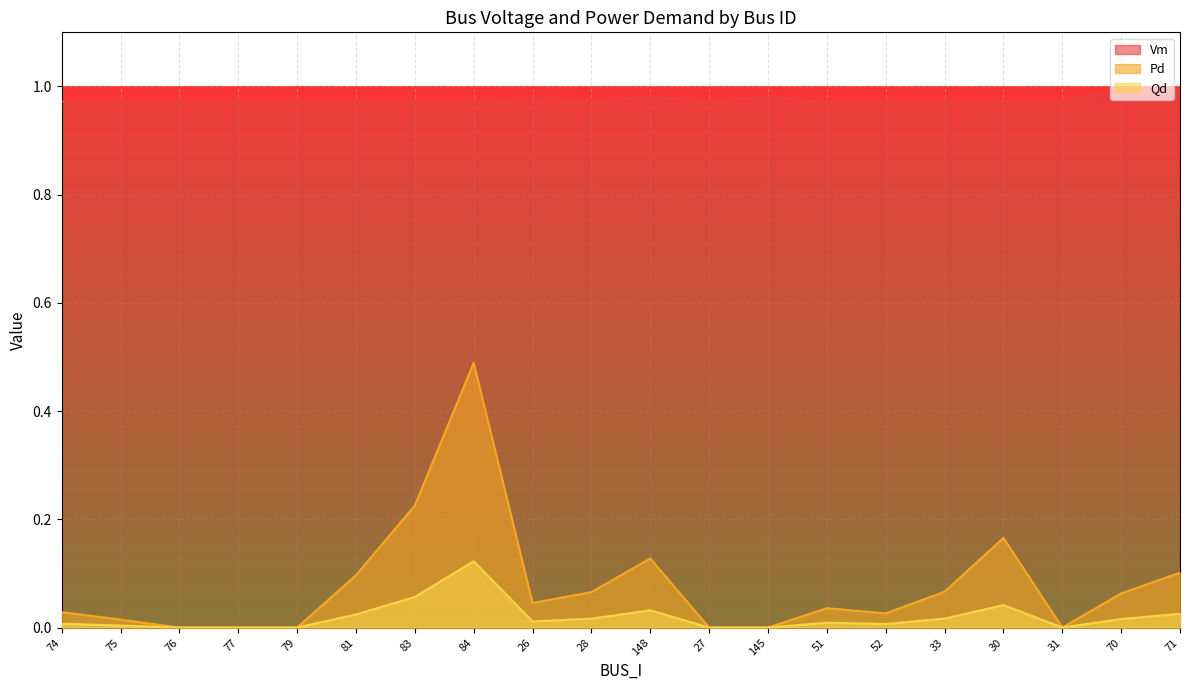

What is the spread (max minus min) of values at 84?

0.8